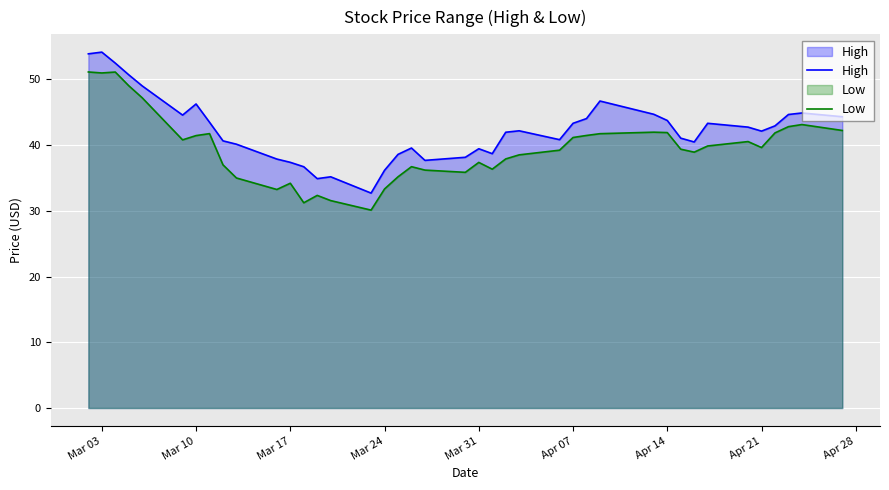

The value of High at Mar 24 is 82.5. True or false?

False